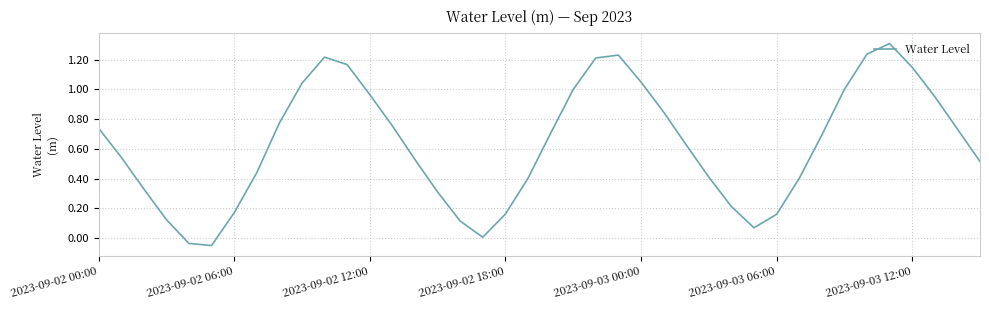

What is the difference between the maximum and minimum values?

1.4